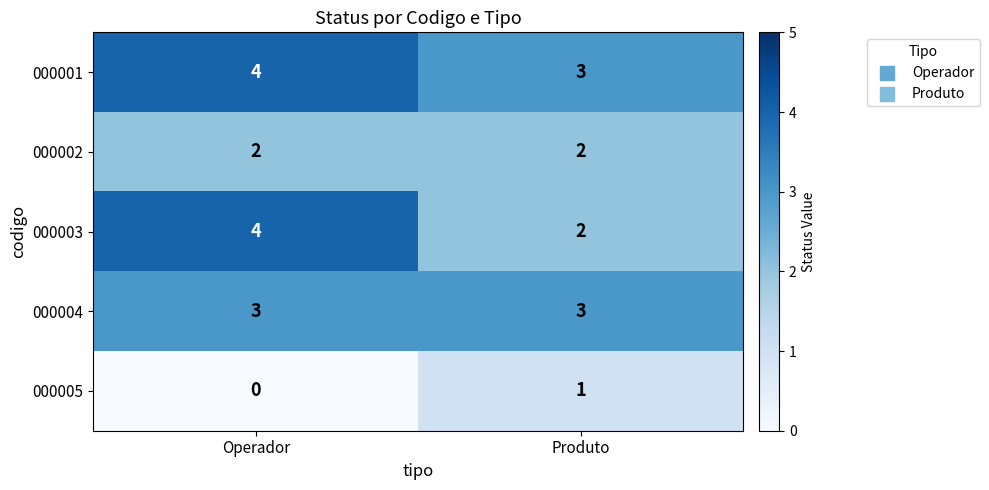

At which category does the chart reach its minimum across all series?

Operador